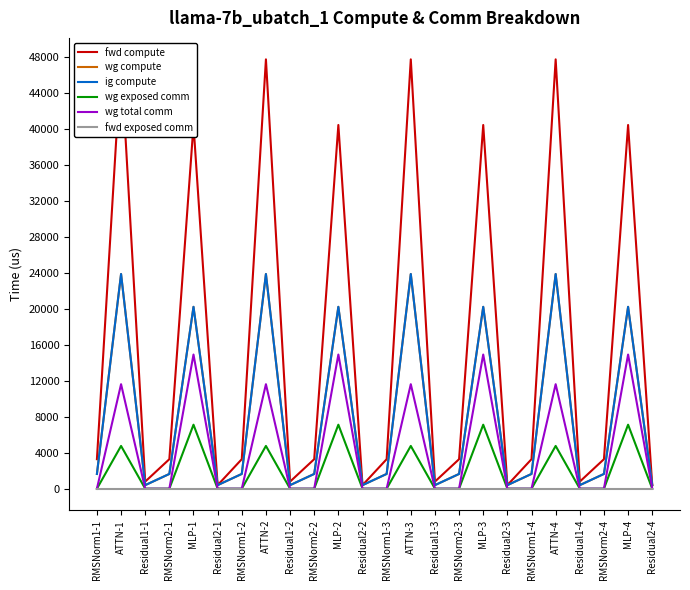

Where is the first local minimum for ig compute?

Residual1-1